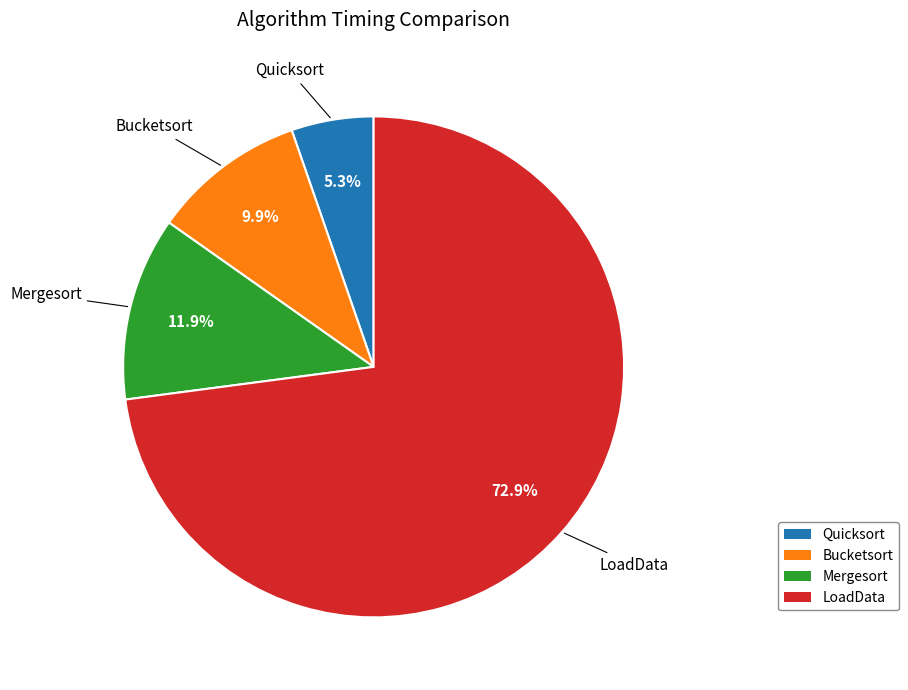

Which slice is the smallest?

Quicksort